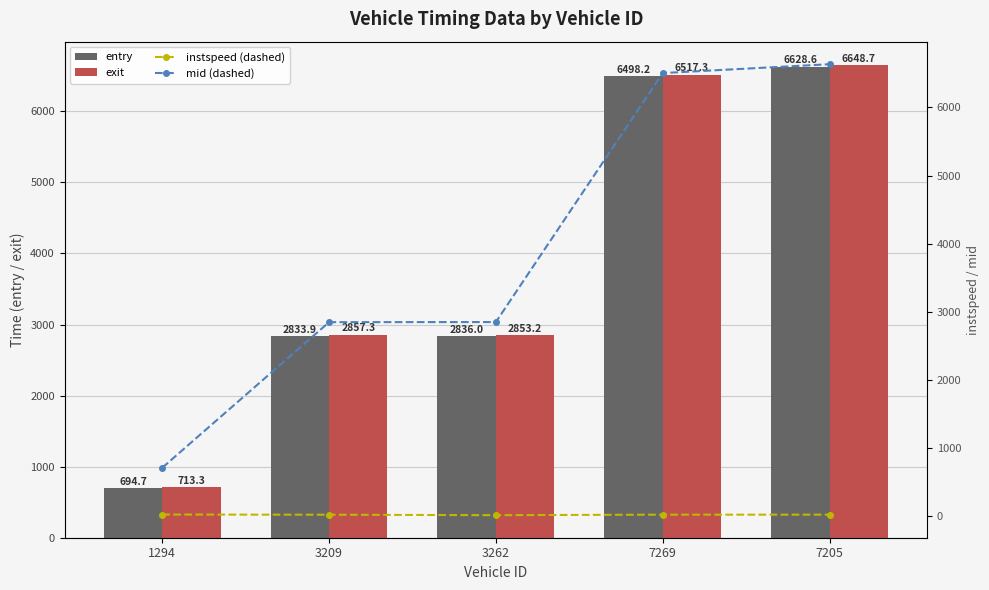

Rank the categories by mid (dashed) value from highest to lowest.

7205, 7269, 3262, 3209, 1294